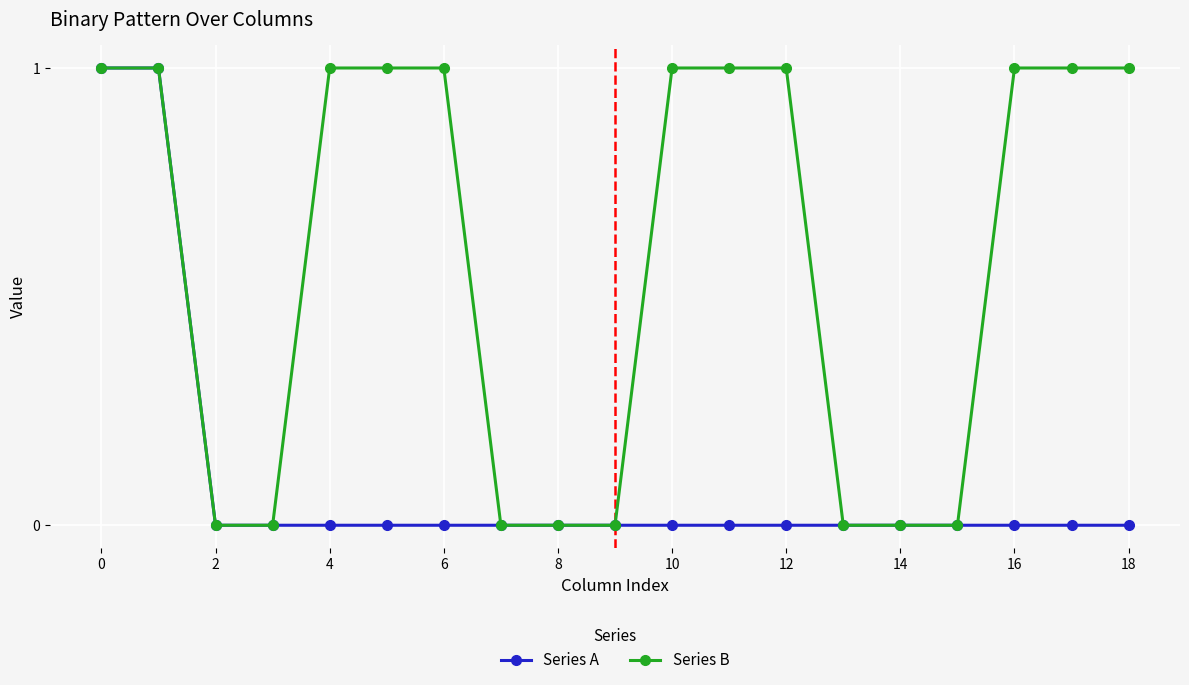

Which series has the largest total across all categories?

Series B